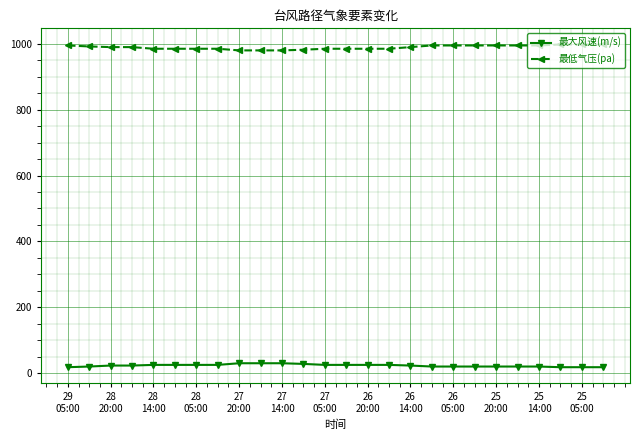

Which series has the largest total across all categories?

最低气压(pa)